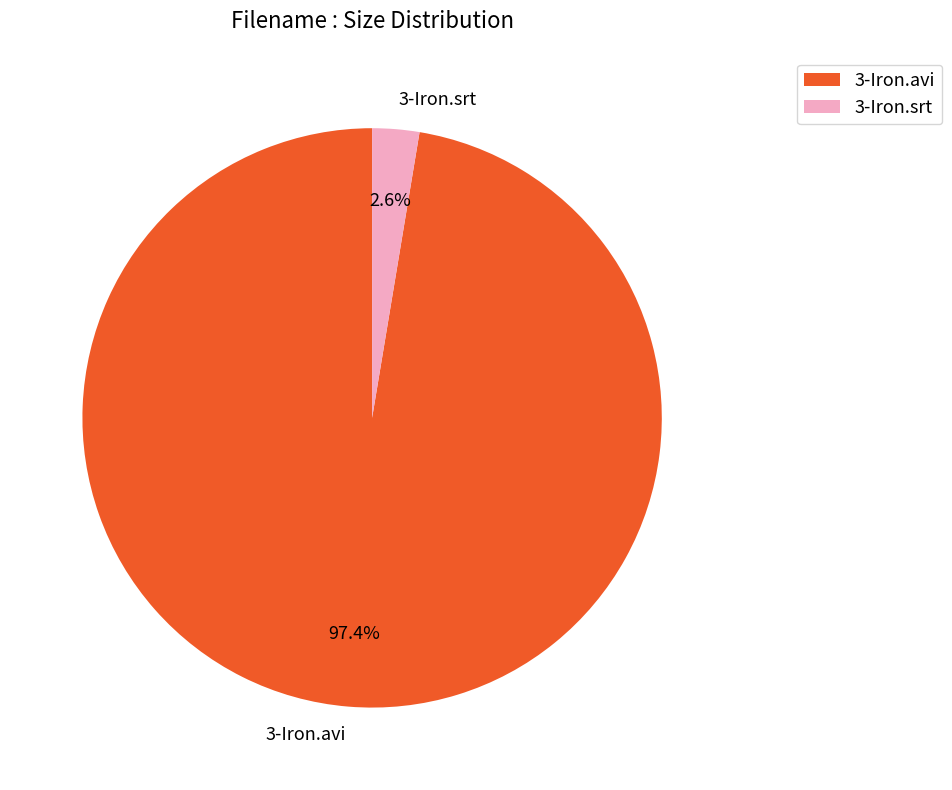

True or false: 3-Iron.avi accounts for 97% of the total.

True